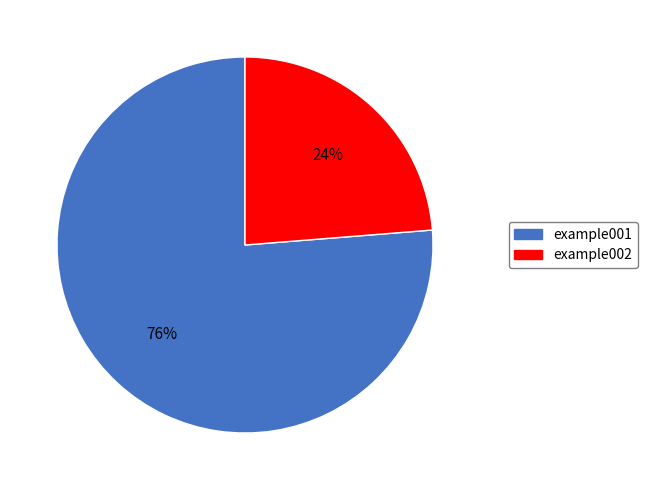

Which category has the smallest portion of the pie?

example002